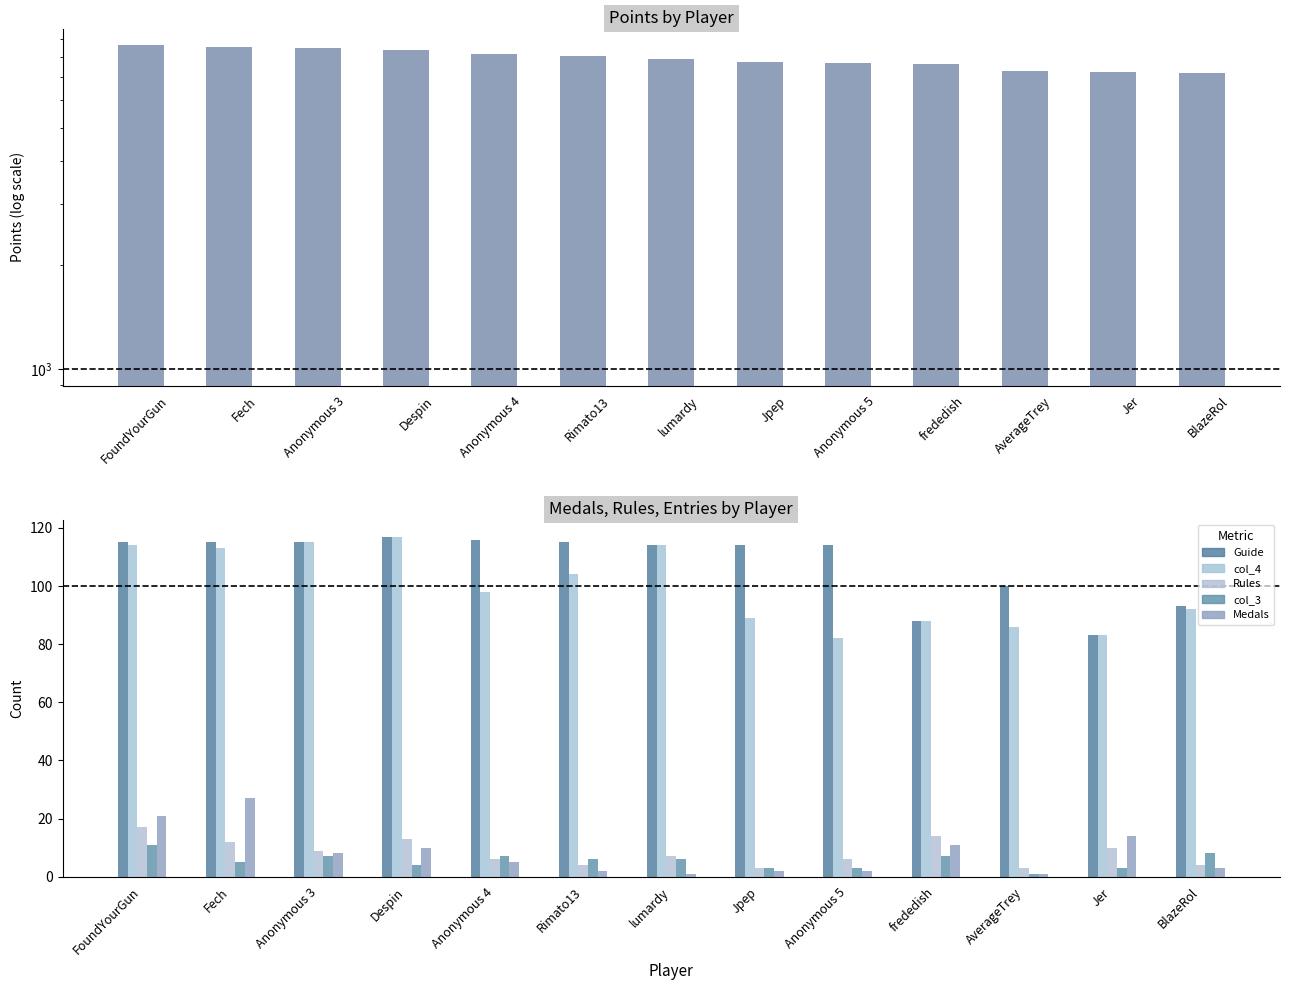

Which series changed the most between frededish and BlazeRol?

Points